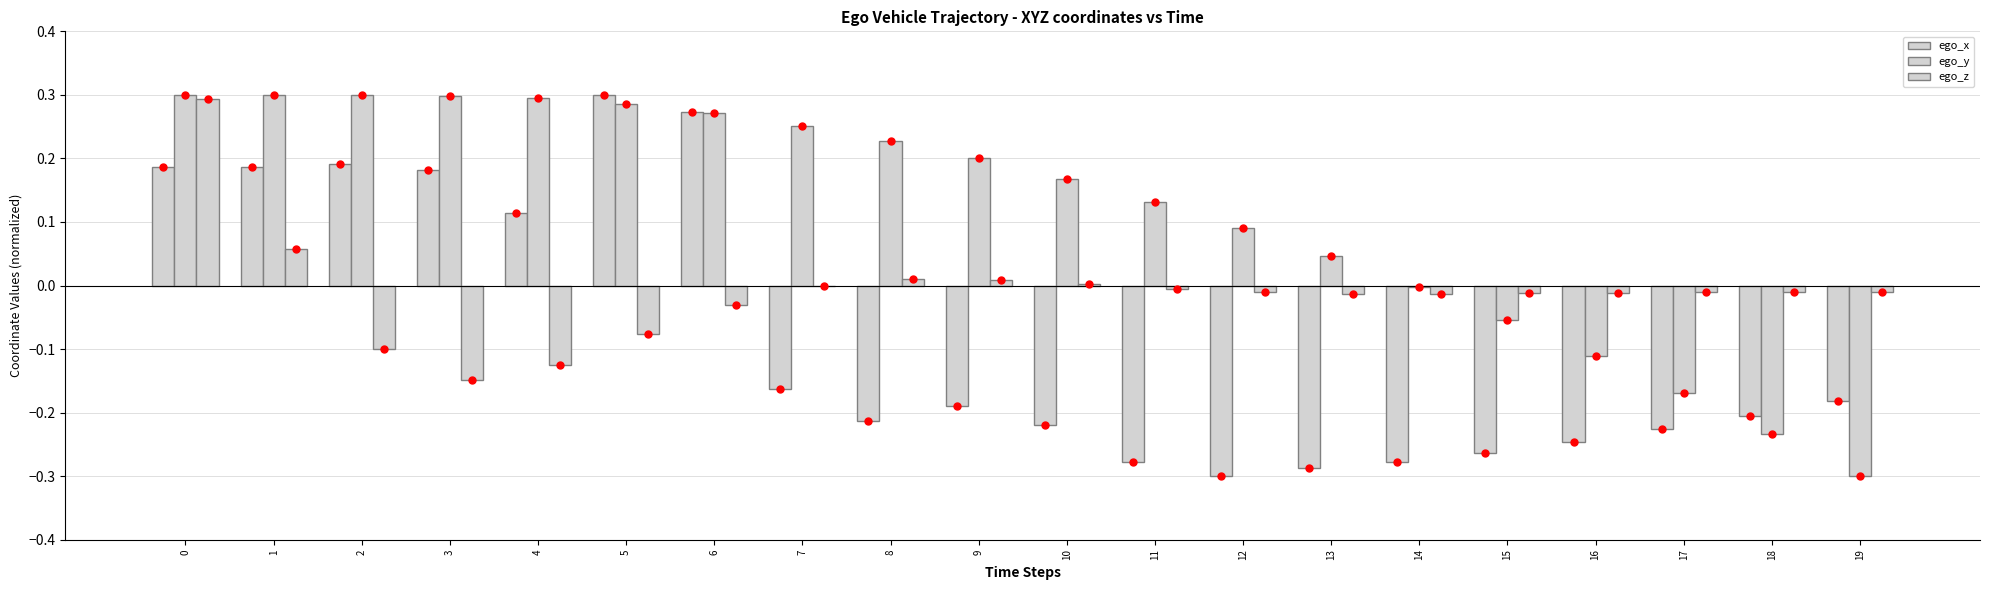

Does the chart contain stacked bars?

No